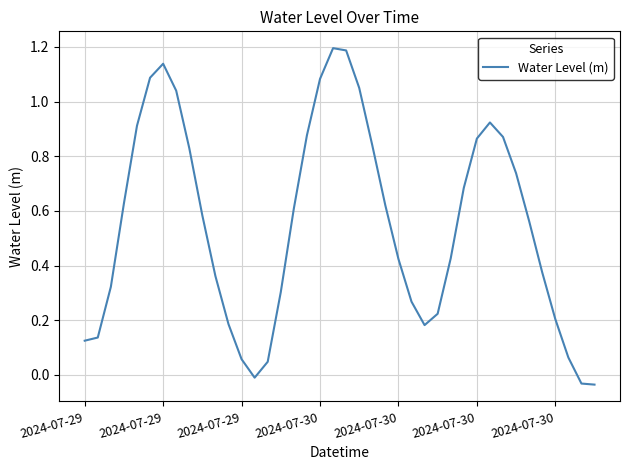

Count the number of values greater than 0.

37